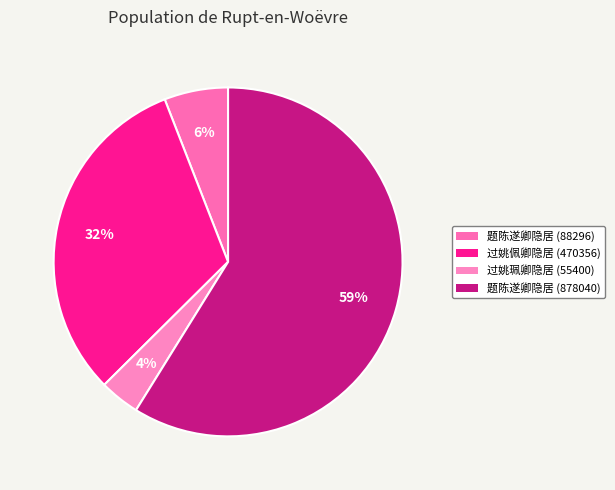

Which category has the smallest portion of the pie?

过姚珮卿隐居 (55400)